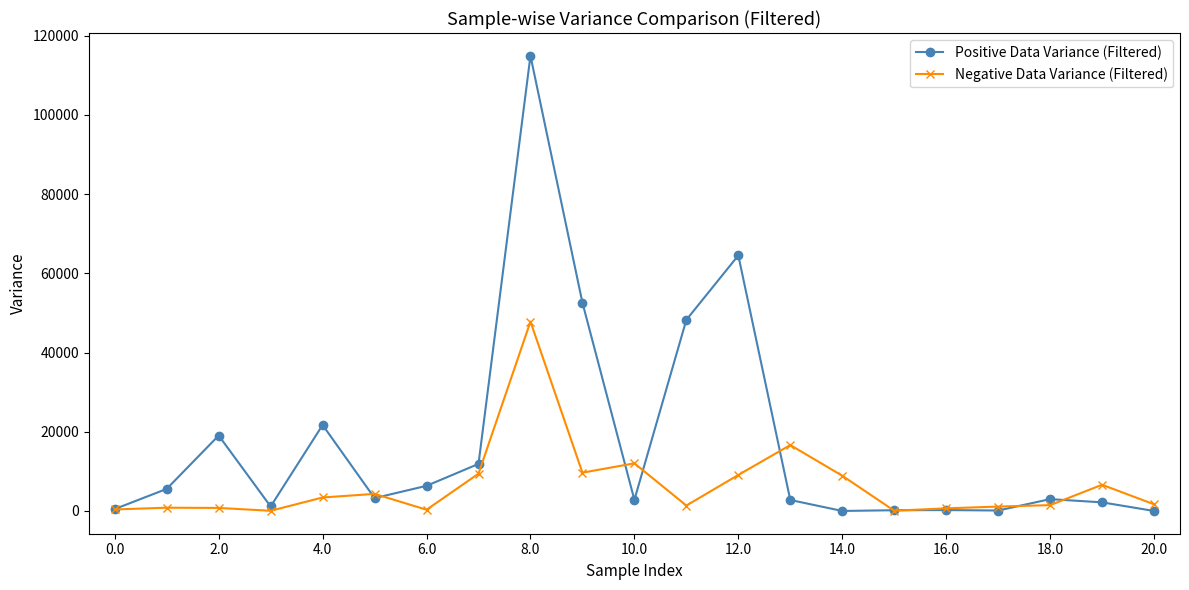

What is the highest value of the Positive Data Variance (Filtered) series?

114921.0